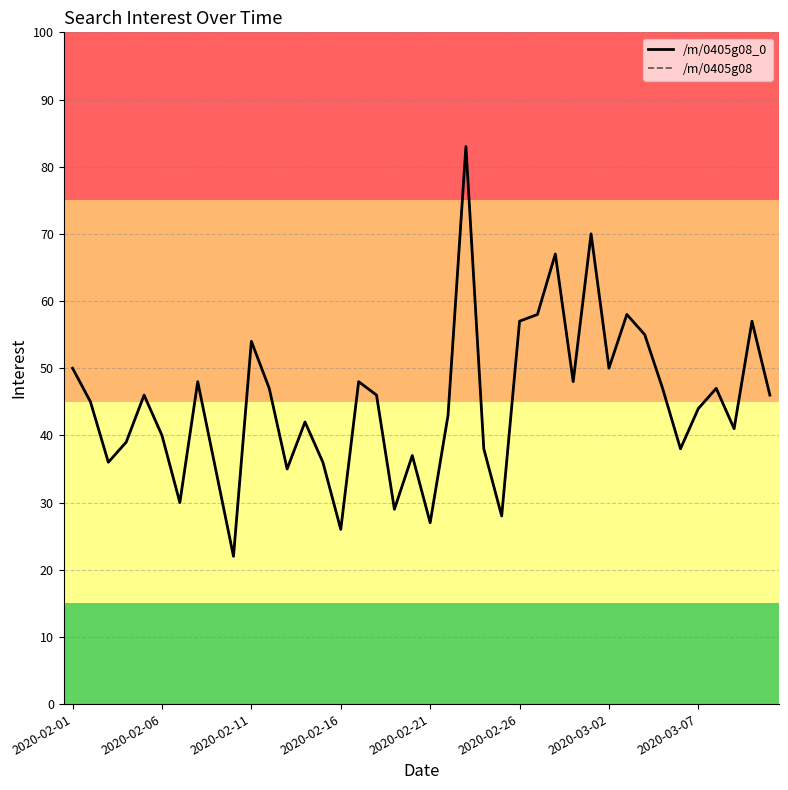

What is the highest value of the /m/0405g08 series?

83